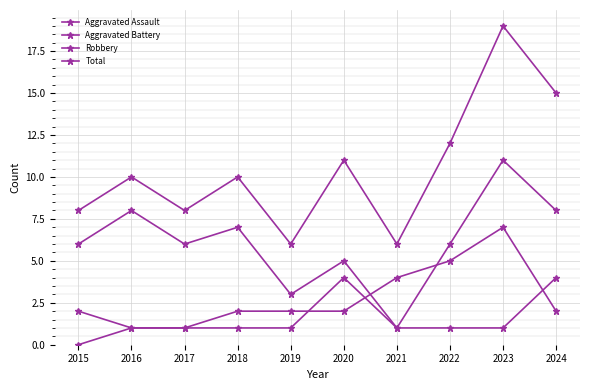

True or false: Robbery and Aggravated Assault cross at least once.

False